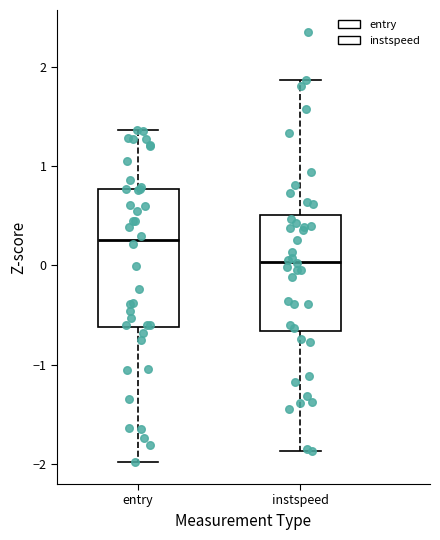

Which box's median line is the lowest?

instspeed